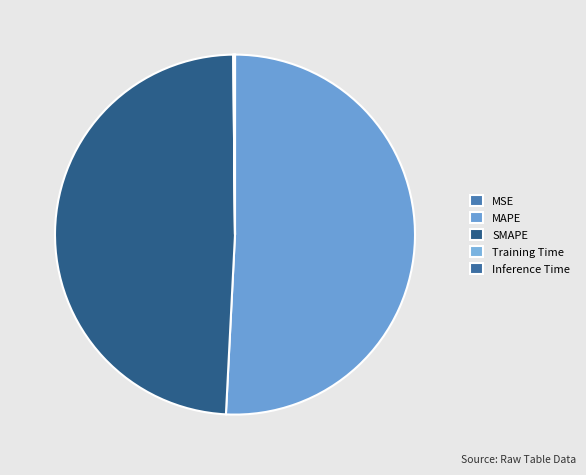

The SMAPE slice represents 49% of the pie. True or false?

True